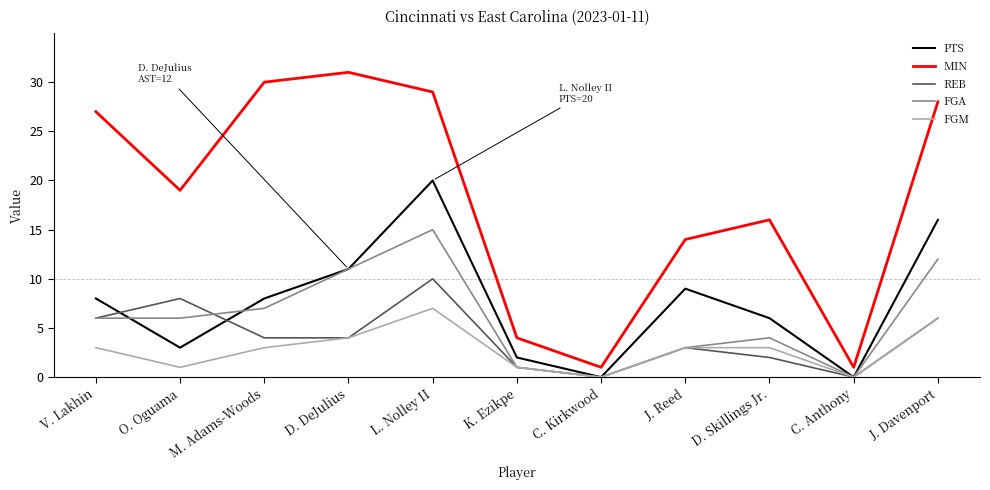

What is the sum of all PTS values?

83